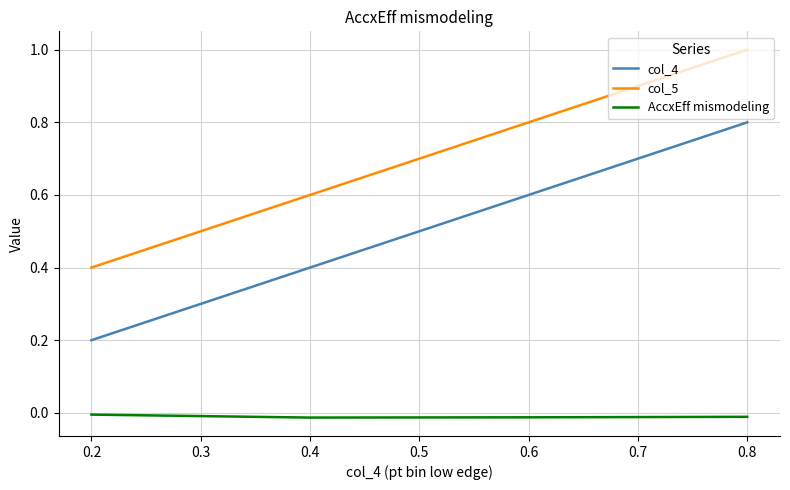

What is the difference between the maximum and minimum values in the col_4 series?

0.6